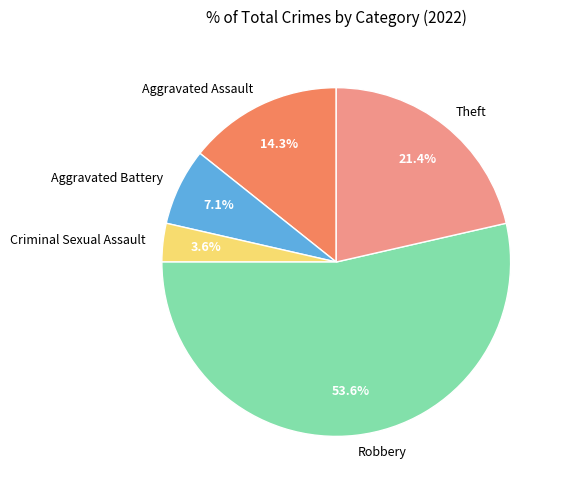

To the nearest percent, what percentage of the pie is Aggravated Battery?

7%